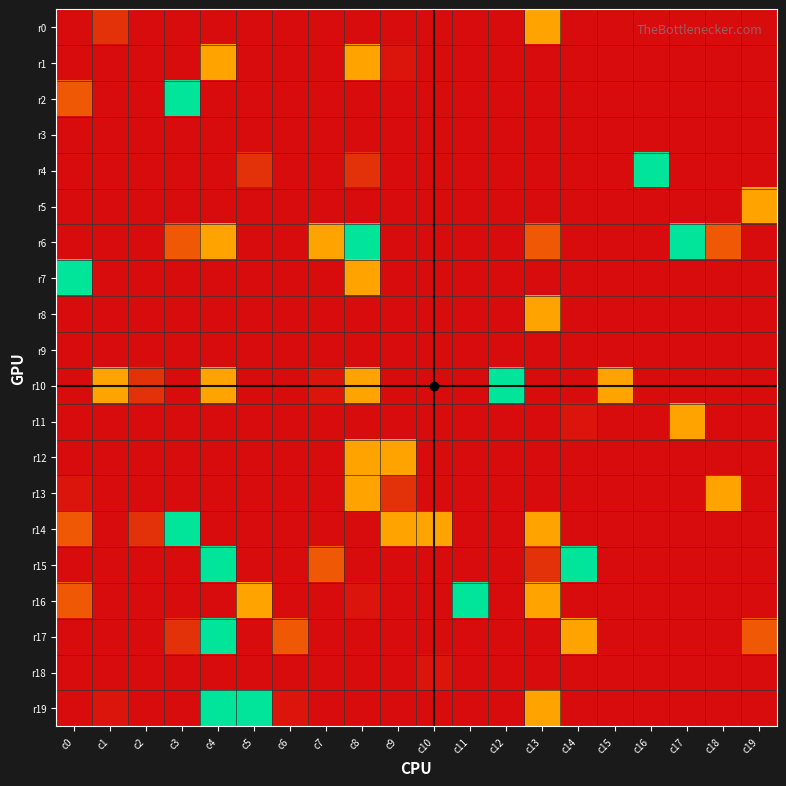

At which category does the chart reach its peak across all series?

c3